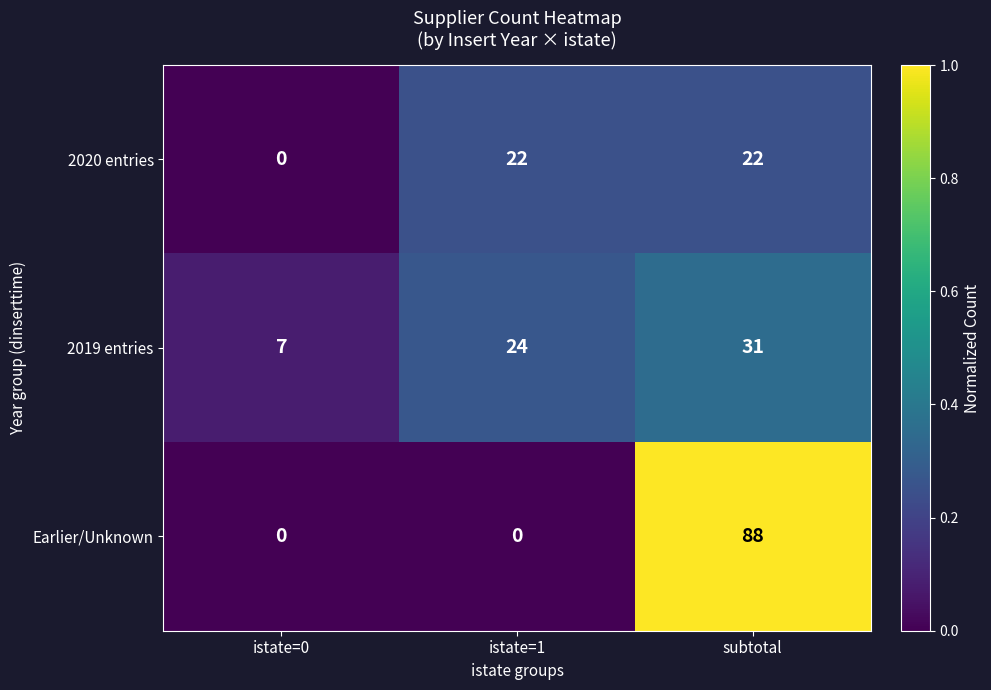

What is the sum of the 2019 entries values at subtotal and istate=1?

55